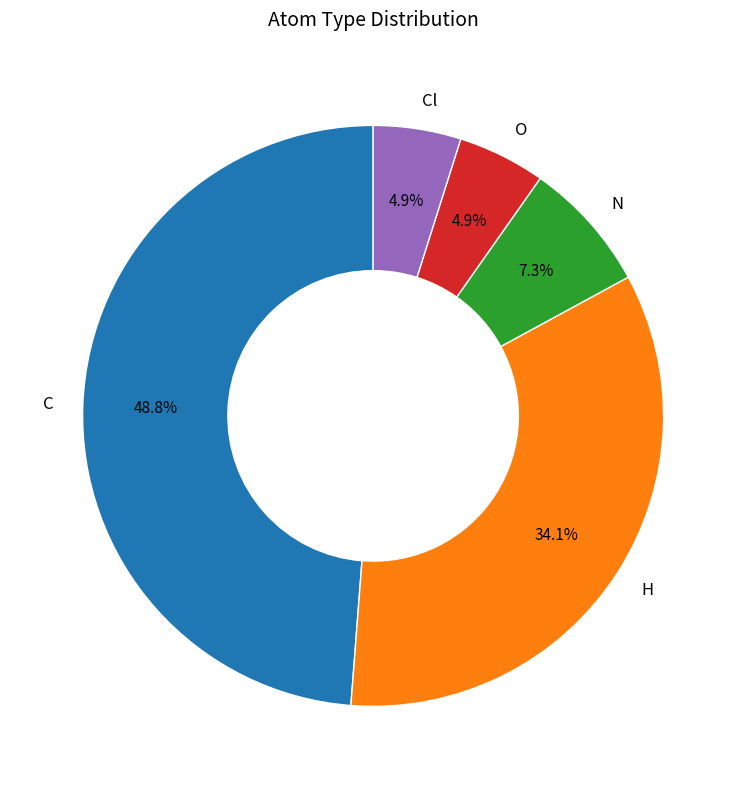

Which category has the biggest portion of the pie?

C